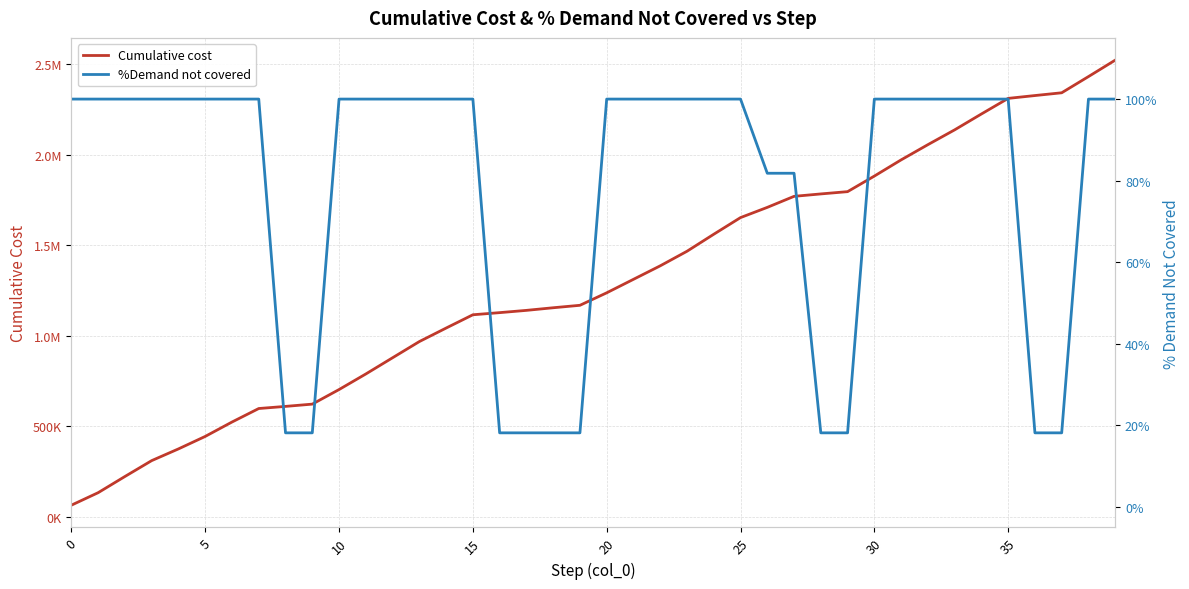

True or false: %Demand not covered and Cumulative cost intersect in this chart.

False